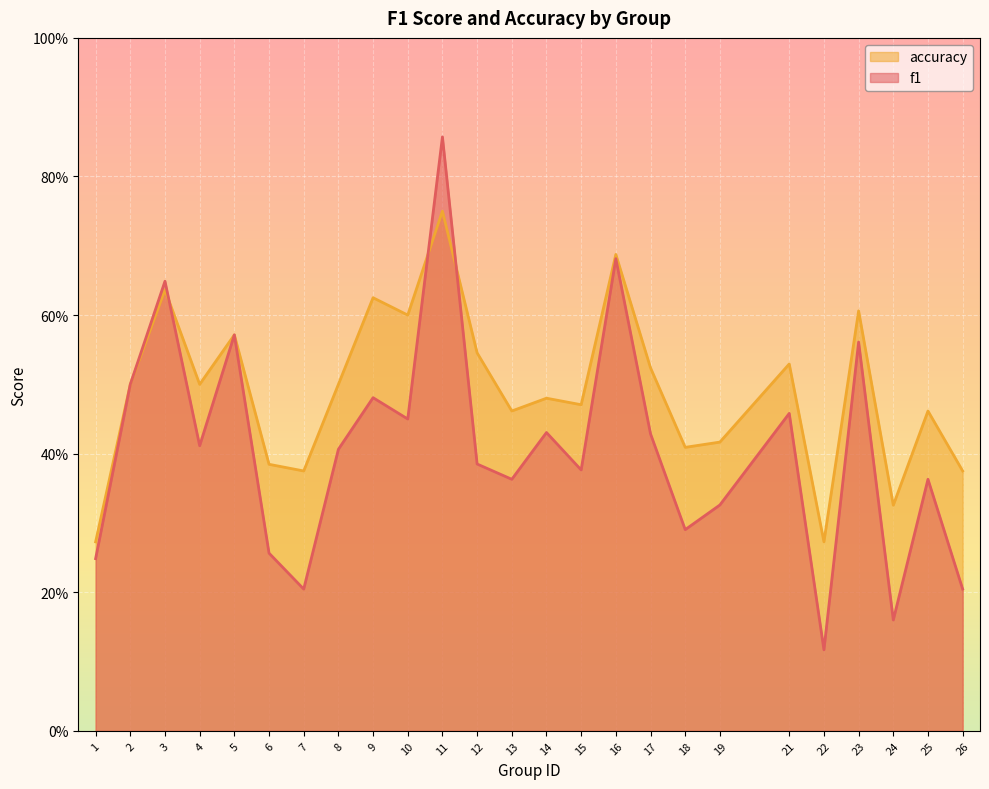

Where do accuracy and f1 first cross each other?

3 and 4